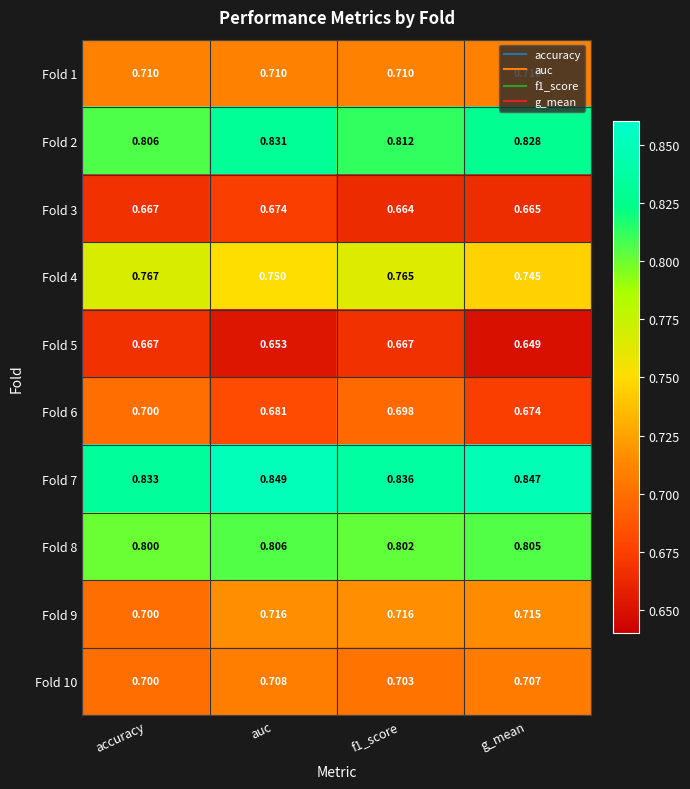

At which label is Fold 10 closest to 0?

accuracy